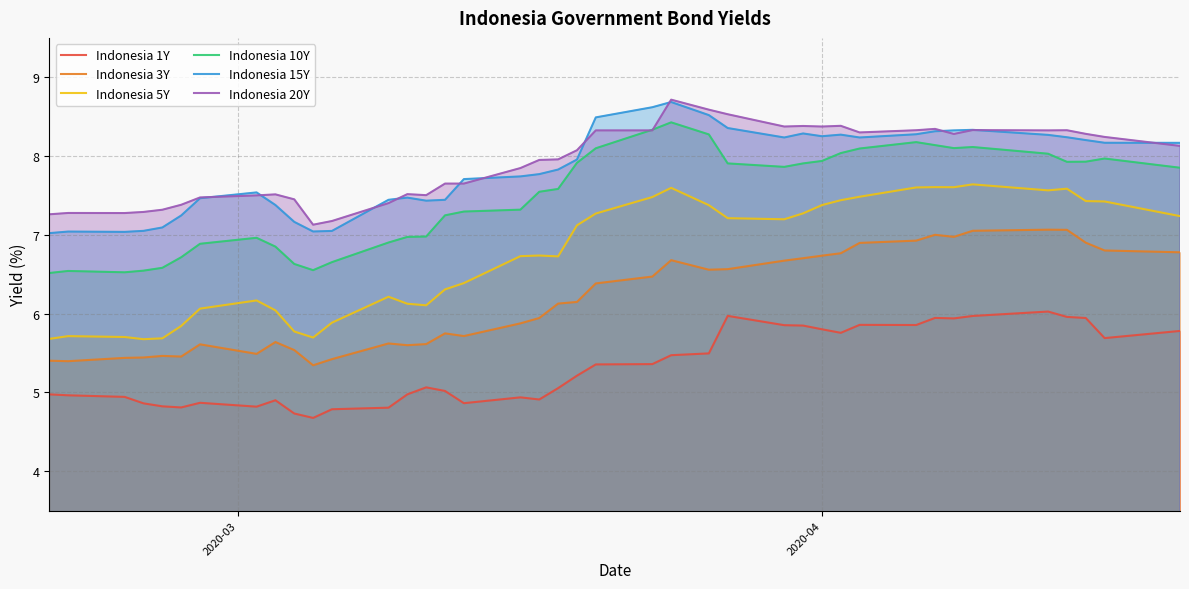

True or false: Indonesia 5Y and Indonesia 1Y cross at least once.

False